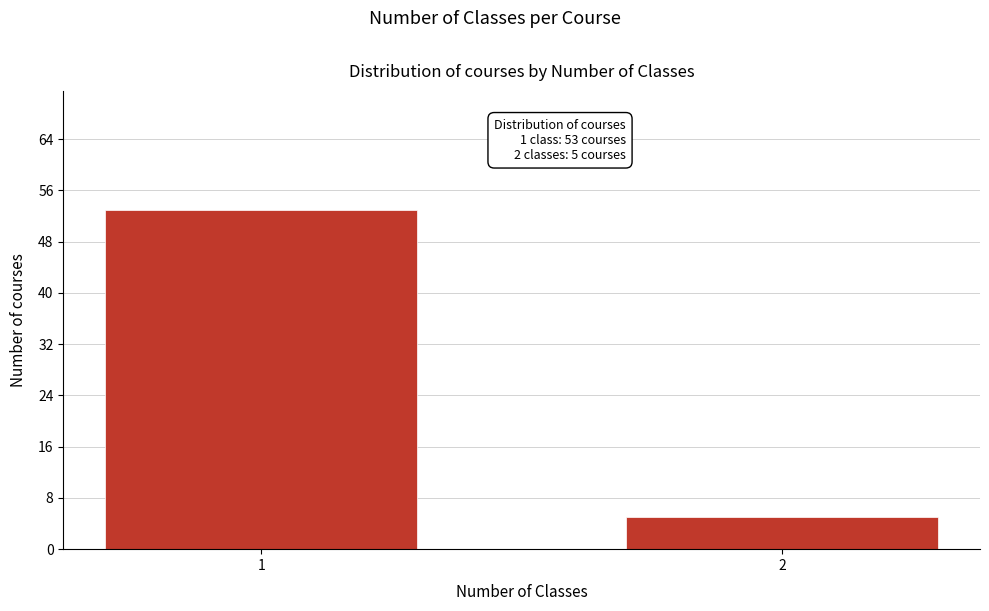

Reading left to right, extract all data points from this chart.

53	5